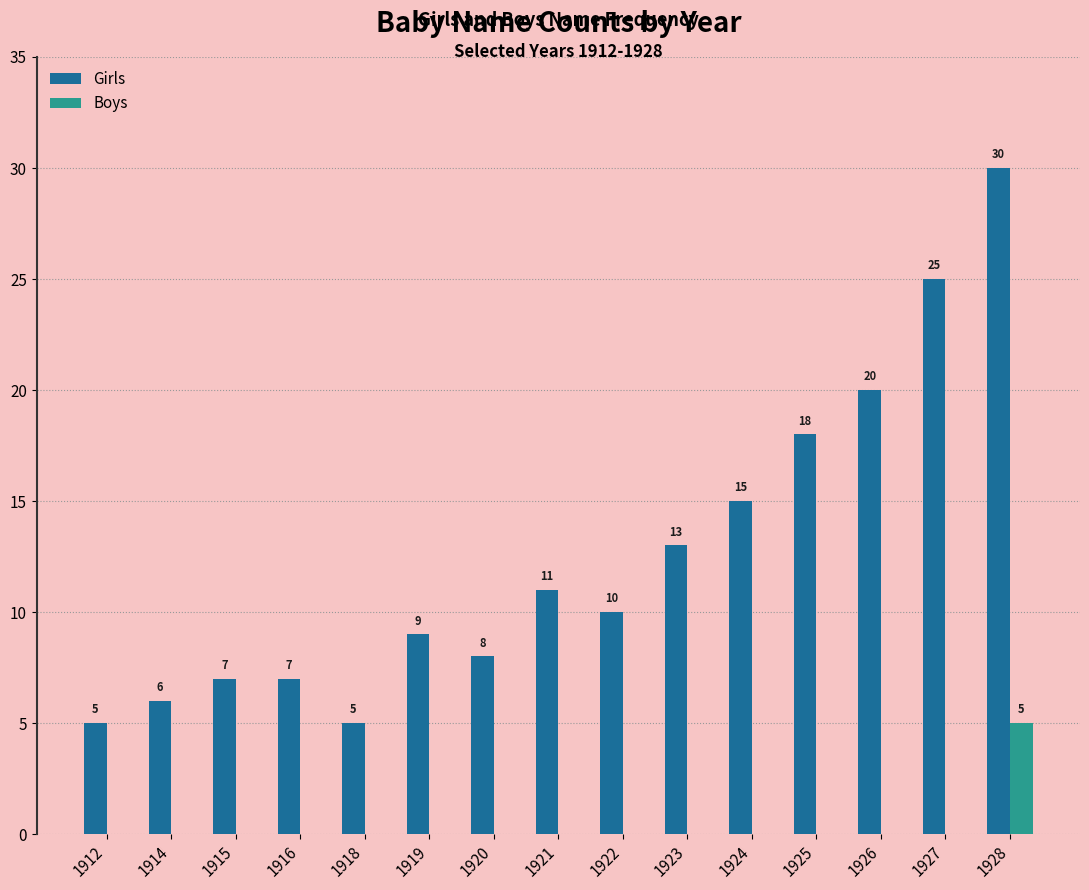

Reading left to right, what are all the values shown in this chart?

Girls: 5	6	7	7	5	9	8	11	10	13	15	18	20	25	30
Boys: 0	0	0	0	0	0	0	0	0	0	0	0	0	0	5